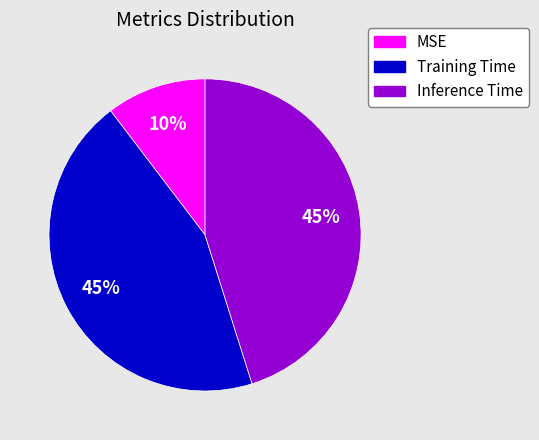

What percentage is the Training Time slice, to the nearest percent?

45%